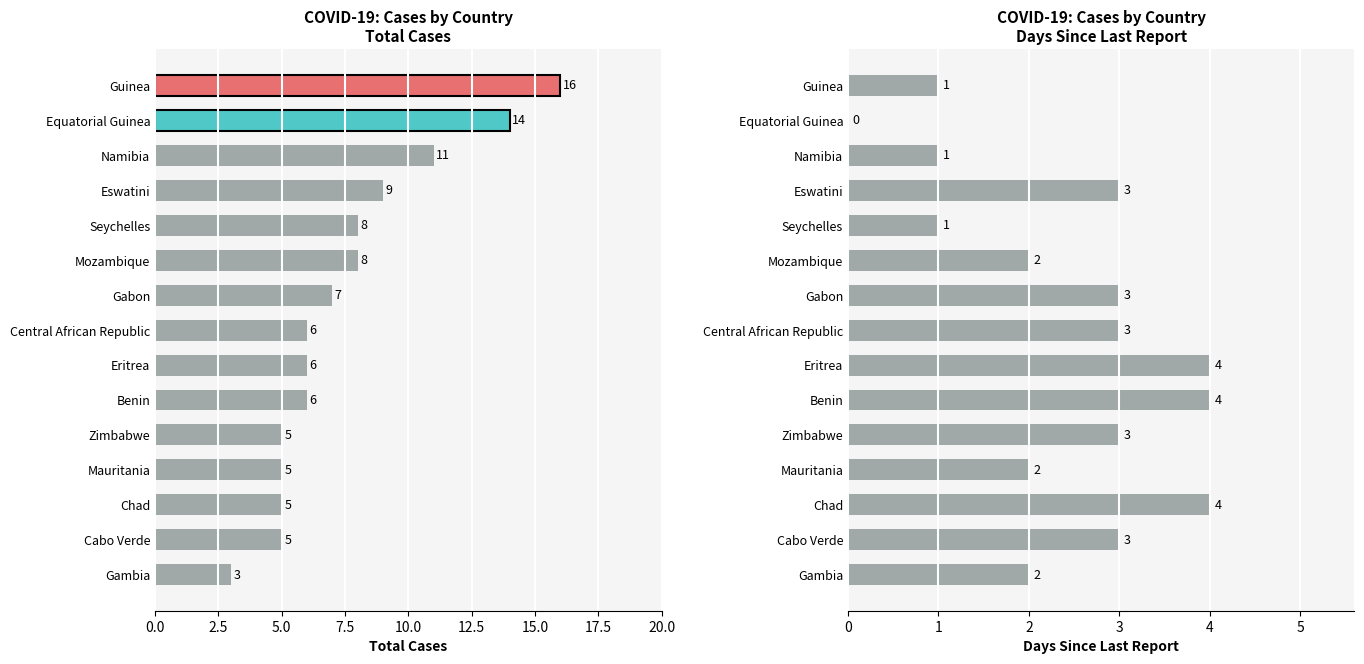

The Days Since Last Report series shows 2 at Gambia. True or false?

True